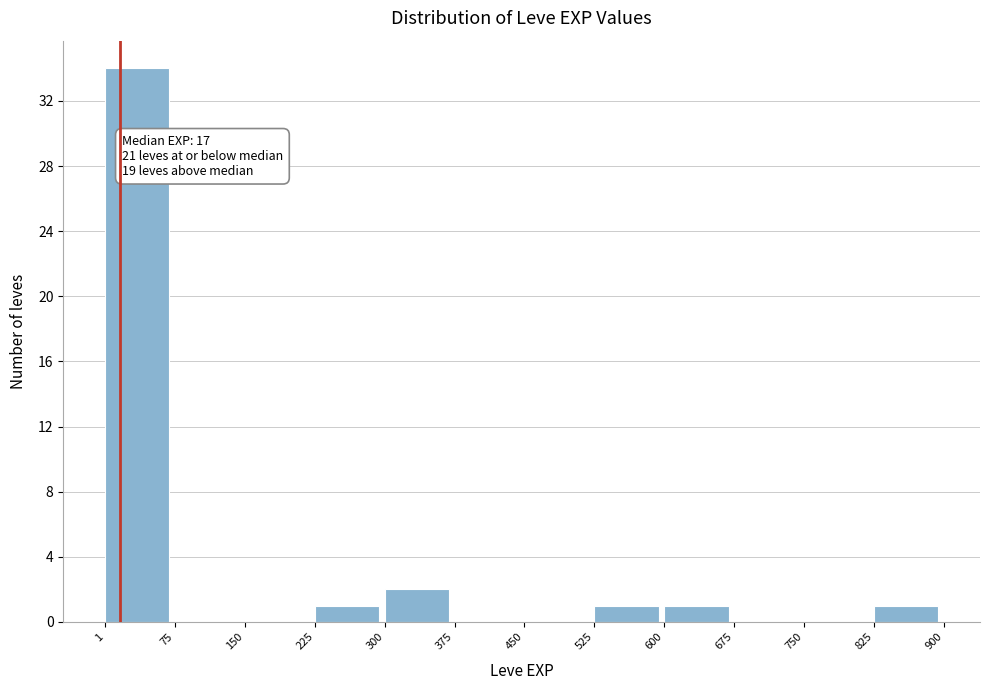

Which range on the x-axis has the tallest bar?

1 to 75